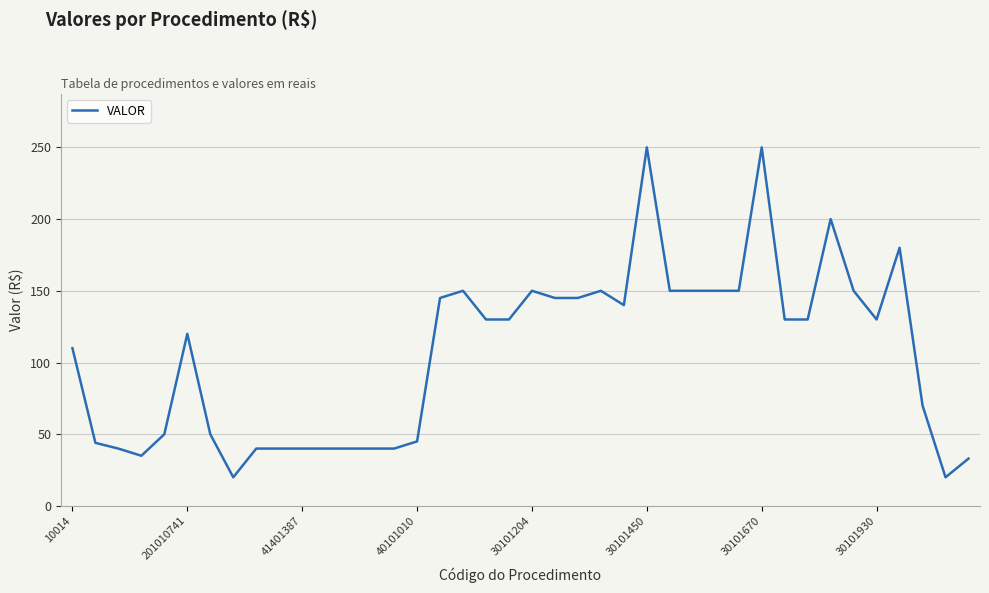

What is the difference between the maximum and minimum values?

230